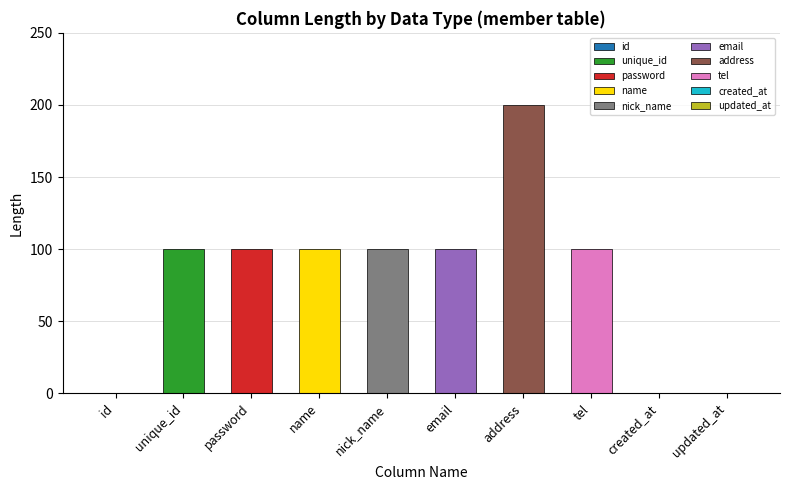

What is the label of the 6th bar from the left?

email